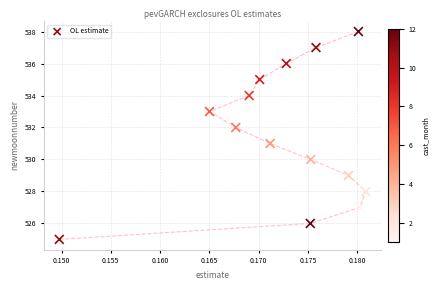

What is the range of Y values (max minus min)?

13